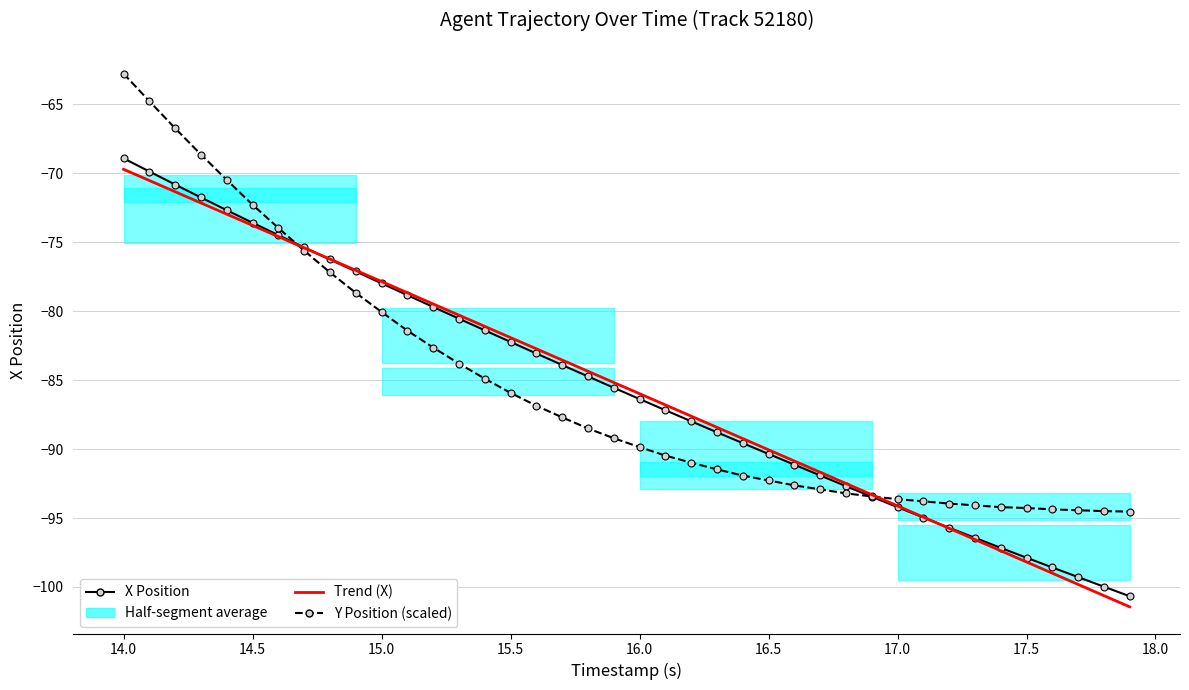

What is the sum of all Trend (X) values?

-3423.0